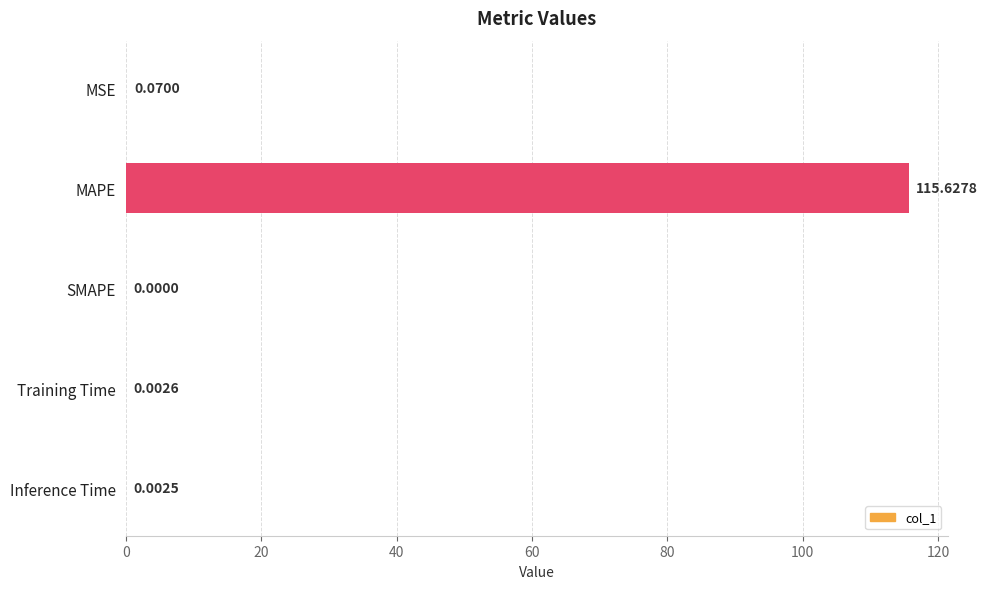

At which category does the chart reach its peak across all series?

MAPE